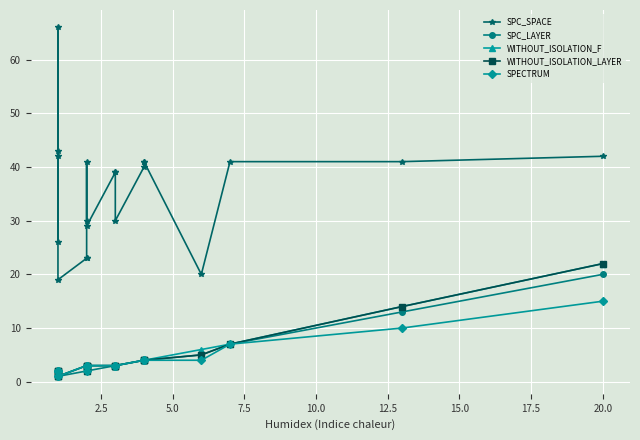

What are all the series names shown in the legend?

SPC_SPACE, SPC_LAYER, WITHOUT_ISOLATION_F, WITHOUT_ISOLATION_LAYER, SPECTRUM